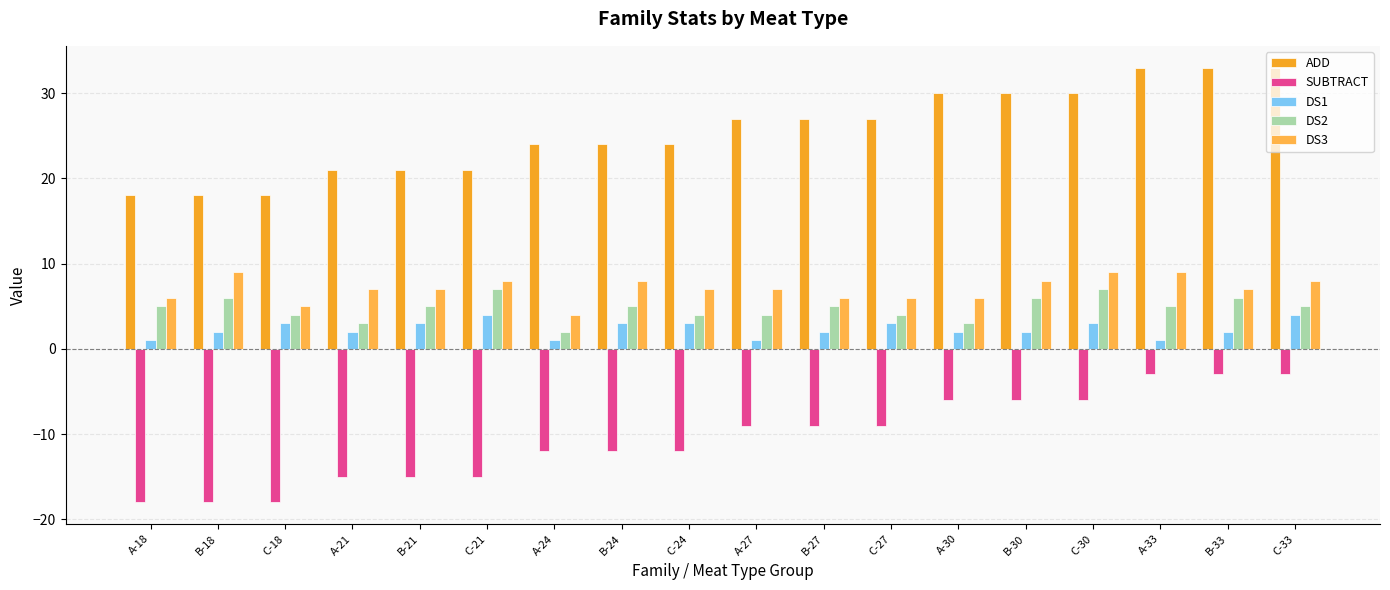

How many bars are there in each group?

5